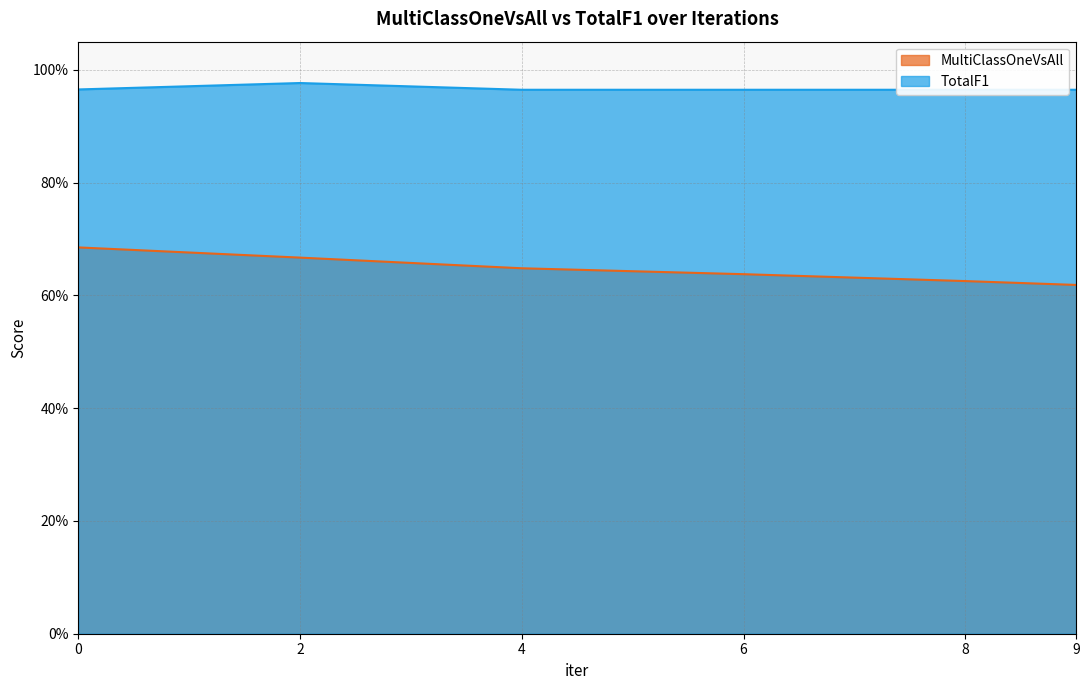

Reading left to right, transcribe all the data shown in this chart.

MultiClassOneVsAll: 0.7	0.7	0.6	0.6	0.6	0.6
TotalF1: 1.0	1.0	1.0	1.0	1.0	1.0